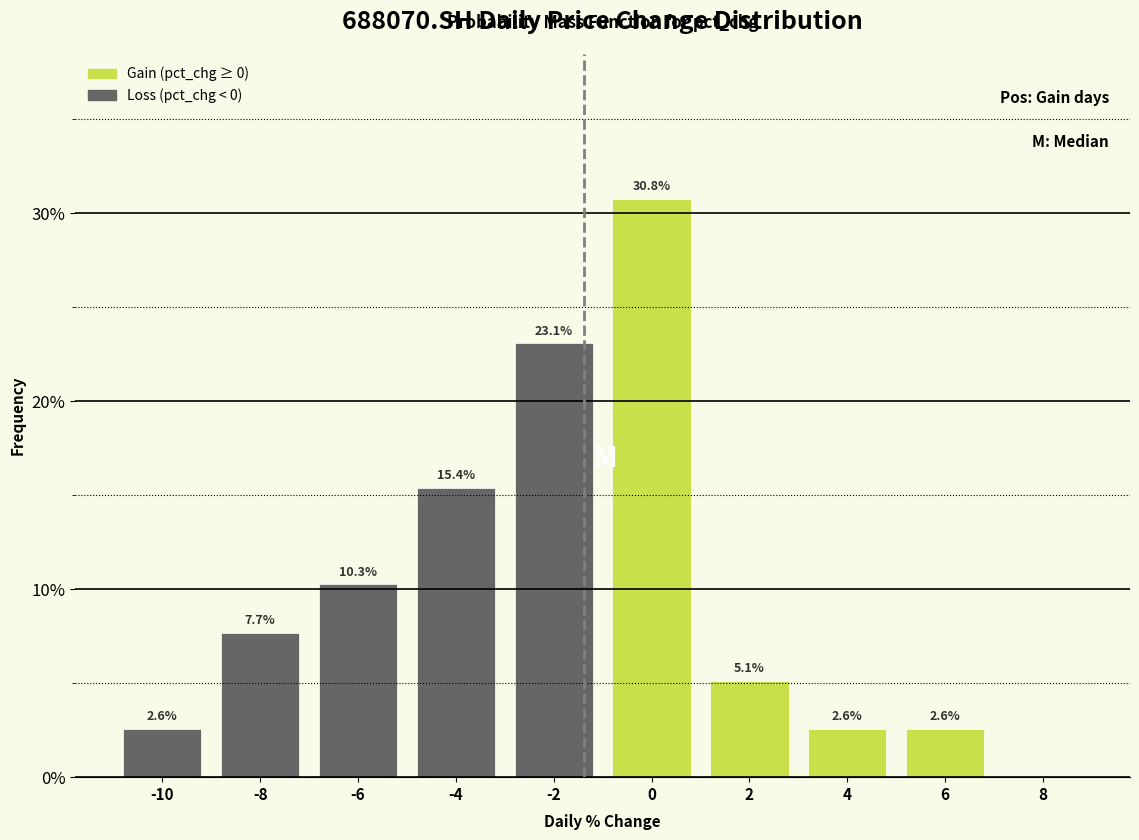

Reading left to right, extract all data points from this chart.

-10=2.6	-8=7.7	-6=10.3	-4=15.4	-2=23.1	0=30.8	2=5.1	4=2.6	6=2.6	8=0.0